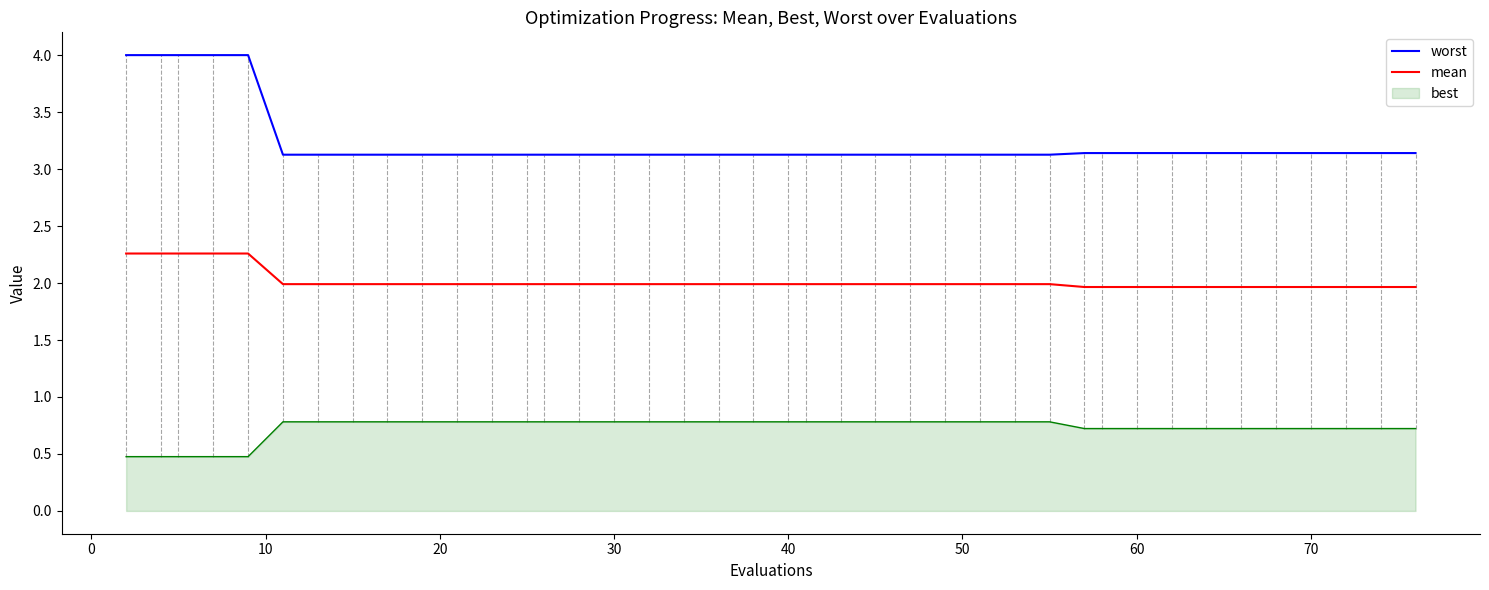

True or false: mean and worst cross at least once.

False